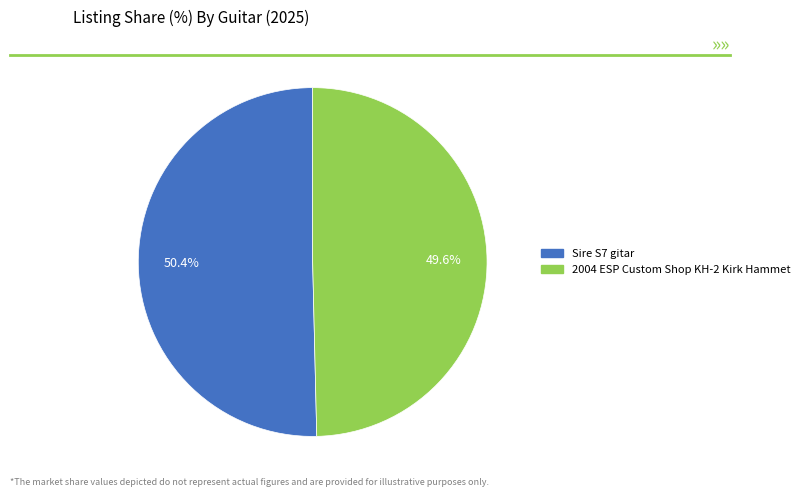

To the nearest percent, what is the combined percentage of 2004 ESP Custom Shop KH-2 Kirk Hammet and Sire S7 gitar?

100%